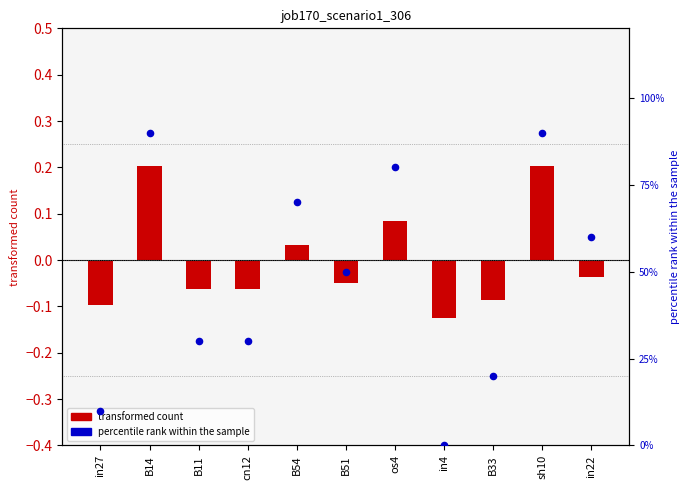

Which series reaches the maximum Y coordinate?

percentile rank within the sample